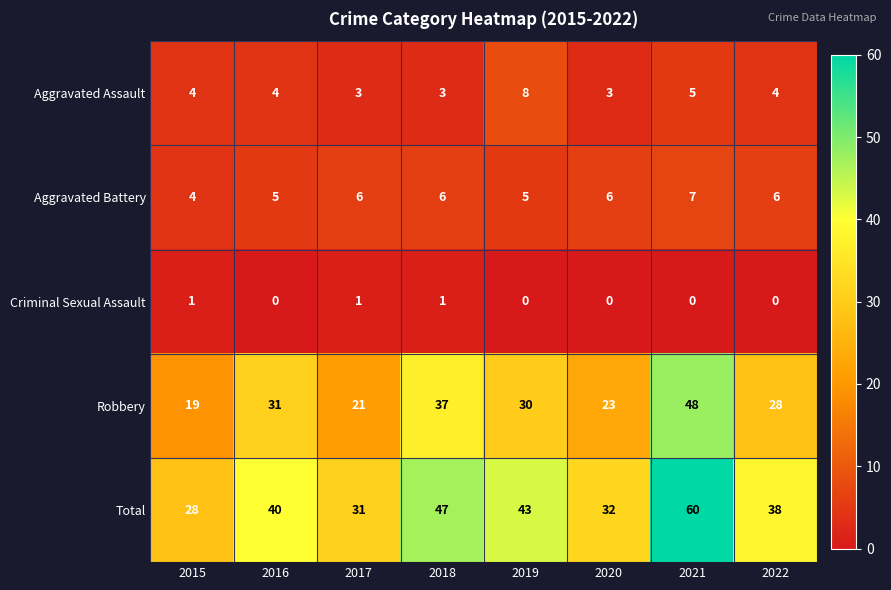

How many data points in Aggravated Assault are less than 4?

3